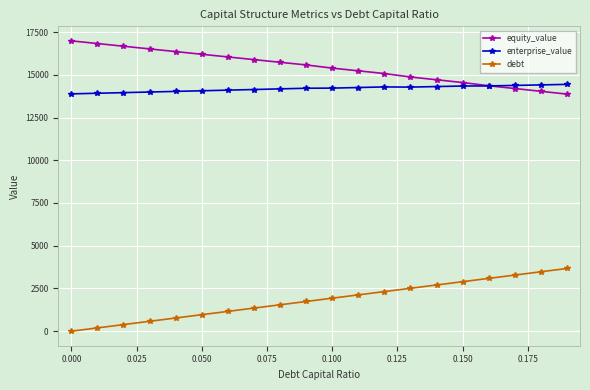

What is the value of the debt point at the 3rd from the left?

386.3